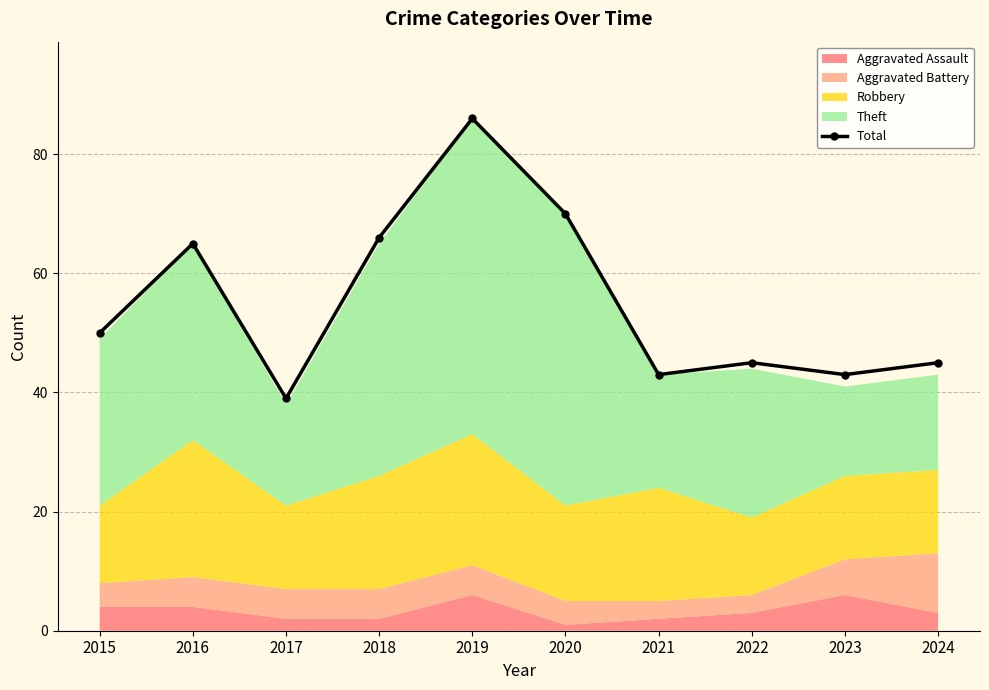

True or false: there are more than 1 points higher than both neighbors.

True